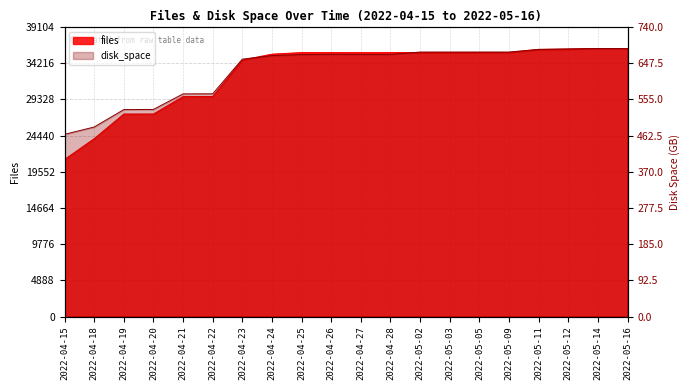

Rank the categories by files value from highest to lowest.

2022-05-14, 2022-05-16, 2022-05-12, 2022-05-11, 2022-05-09, 2022-05-05, 2022-05-02, 2022-05-03, 2022-04-25, 2022-04-26, 2022-04-28, 2022-04-27, 2022-04-24, 2022-04-23, 2022-04-22, 2022-04-21, 2022-04-20, 2022-04-19, 2022-04-18, 2022-04-15